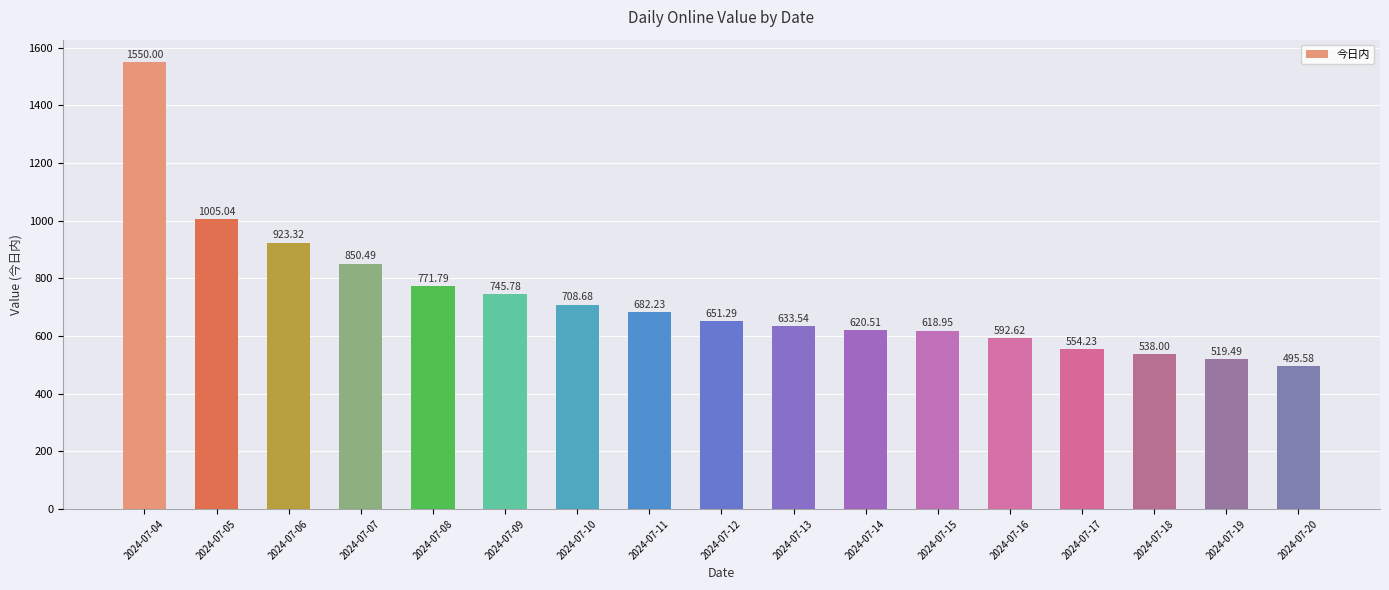

What is the approximate value at 2024-07-10?

708.7